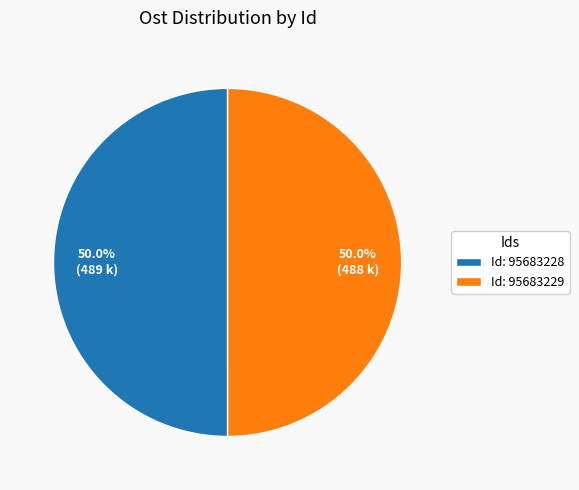

Do Id: 95683229 and Id: 95683228 together represent more than half of the pie?

Yes